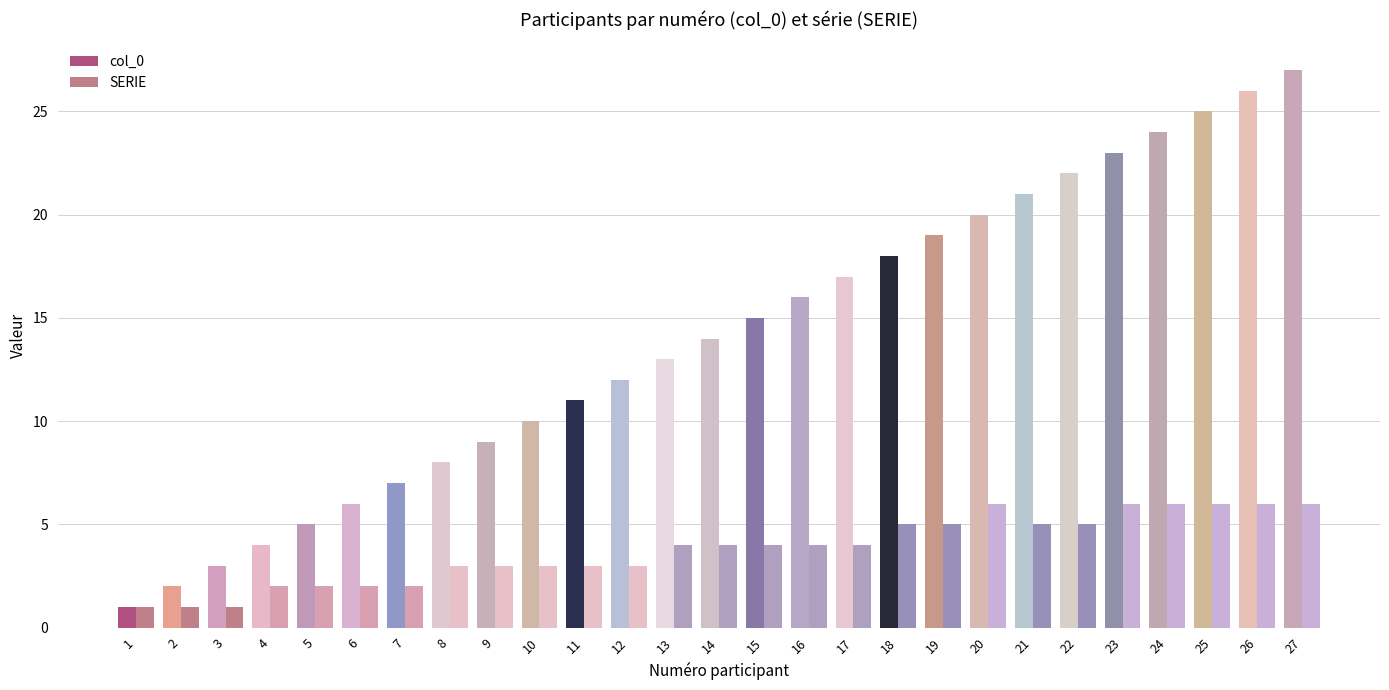

Reading left to right, extract all data points from this chart.

col_0: 1=1	2=2	3=3	4=4	5=5	6=6	7=7	8=8	9=9	10=10	11=11	12=12	13=13	14=14	15=15	16=16	17=17	18=18	19=19	20=20	21=21	22=22	23=23	24=24	25=25	26=26	27=27
SERIE: 1=1	2=1	3=1	4=2	5=2	6=2	7=2	8=3	9=3	10=3	11=3	12=3	13=4	14=4	15=4	16=4	17=4	18=5	19=5	20=6	21=5	22=5	23=6	24=6	25=6	26=6	27=6